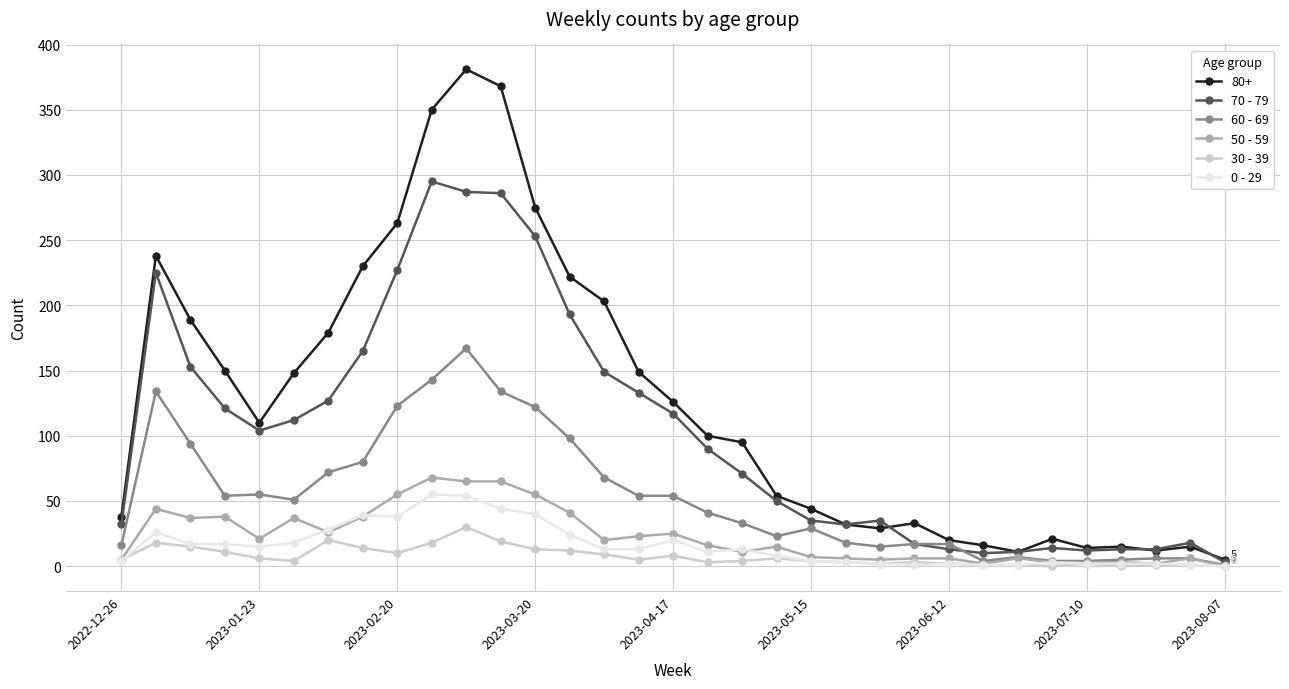

True or false: 0 - 29 has more than 2 interior local peaks.

True